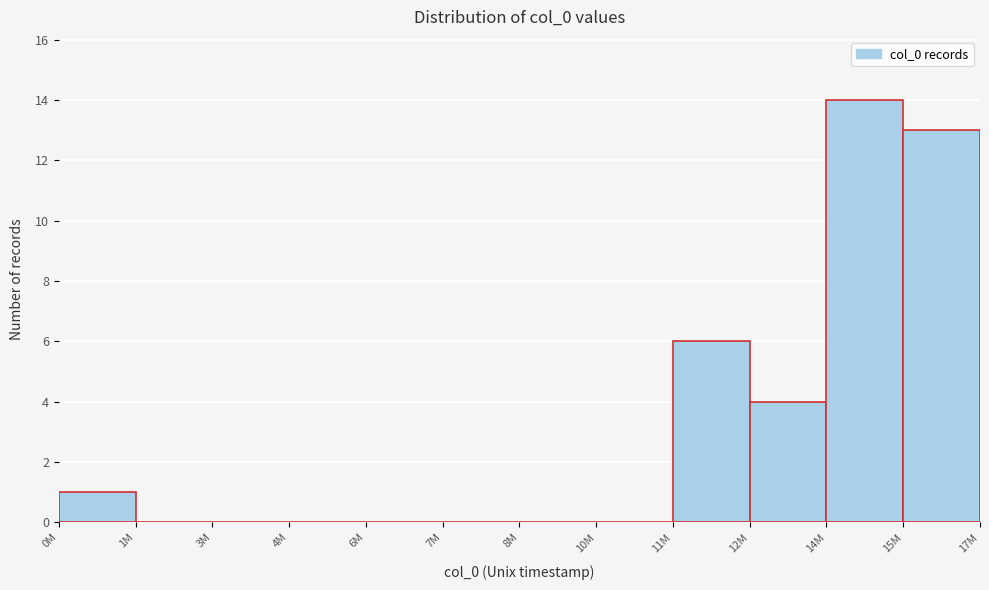

Reading left to right, list all the values displayed in this chart.

0M=1	1M=0	3M=0	4M=0	6M=0	7M=0	8M=0	10M=0	11M=6	12M=4	14M=14	15M=13